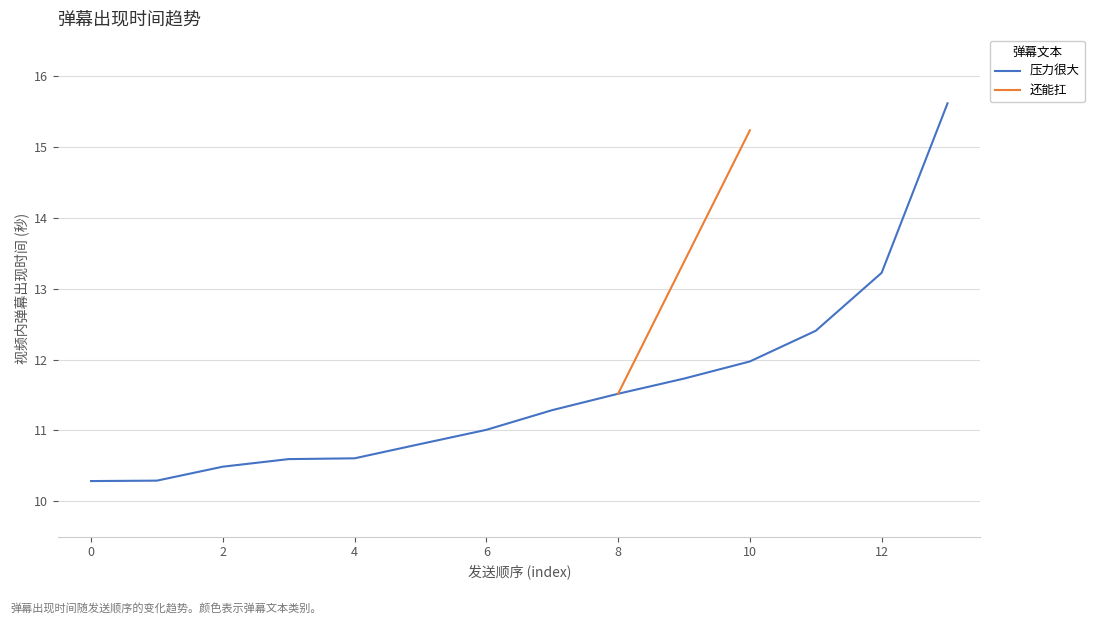

Does the chart have visible grid lines?

Yes